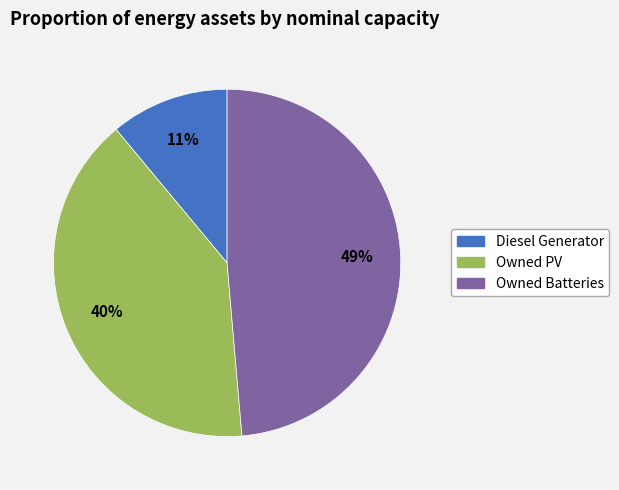

What percentage is the Owned PV slice, to the nearest percent?

40%